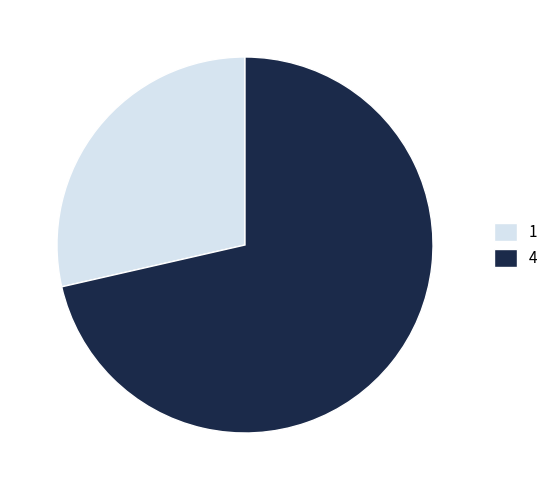

Which category has the smallest portion of the pie?

1